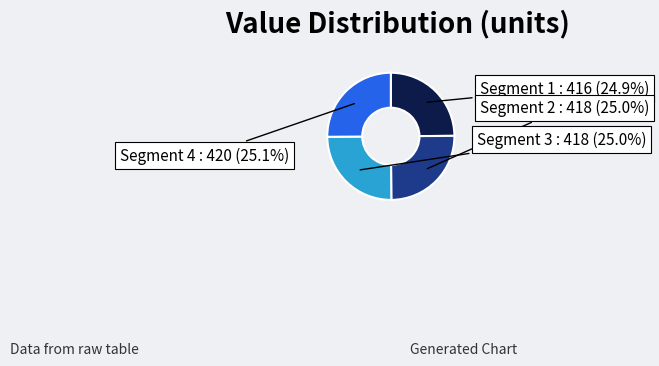

Is there a majority slice in this chart?

No